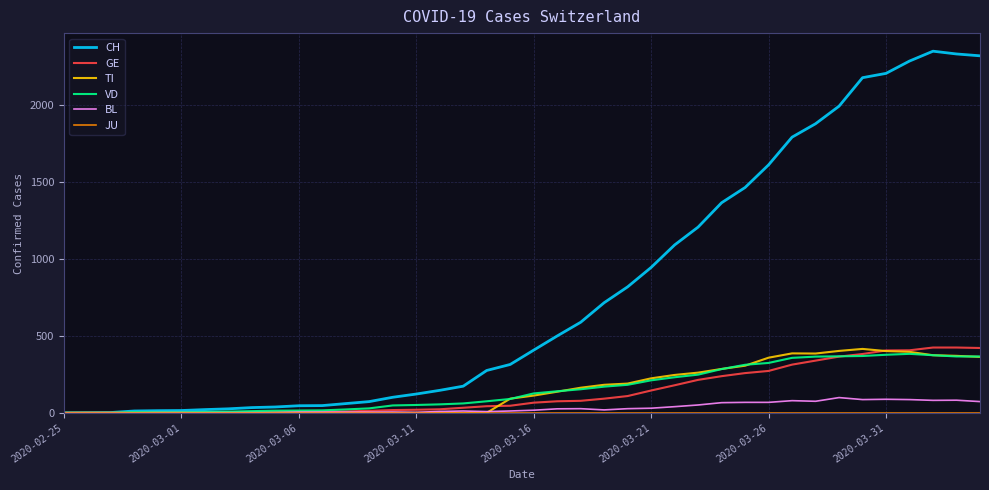

Does the chart have visible grid lines?

Yes